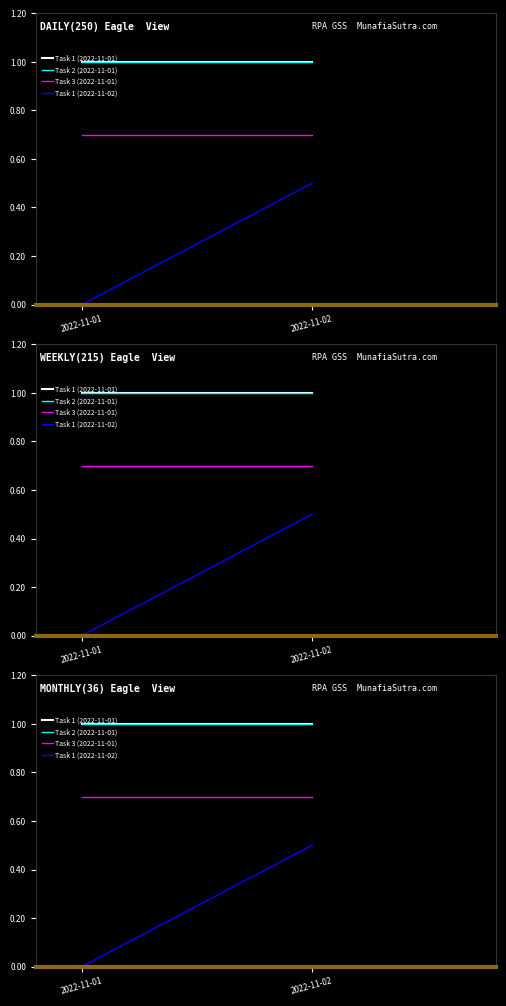

At how many categories does at least one series exceed 0?

2